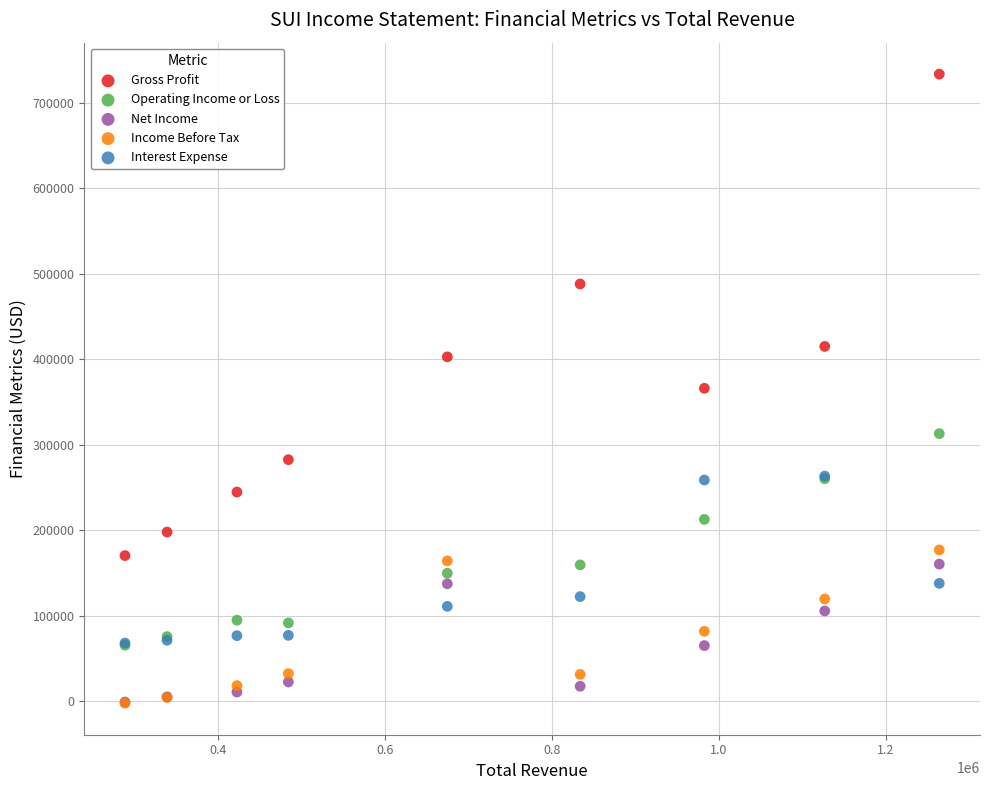

What are all the series names shown in the legend?

Gross Profit, Operating Income or Loss, Net Income, Income Before Tax, Interest Expense